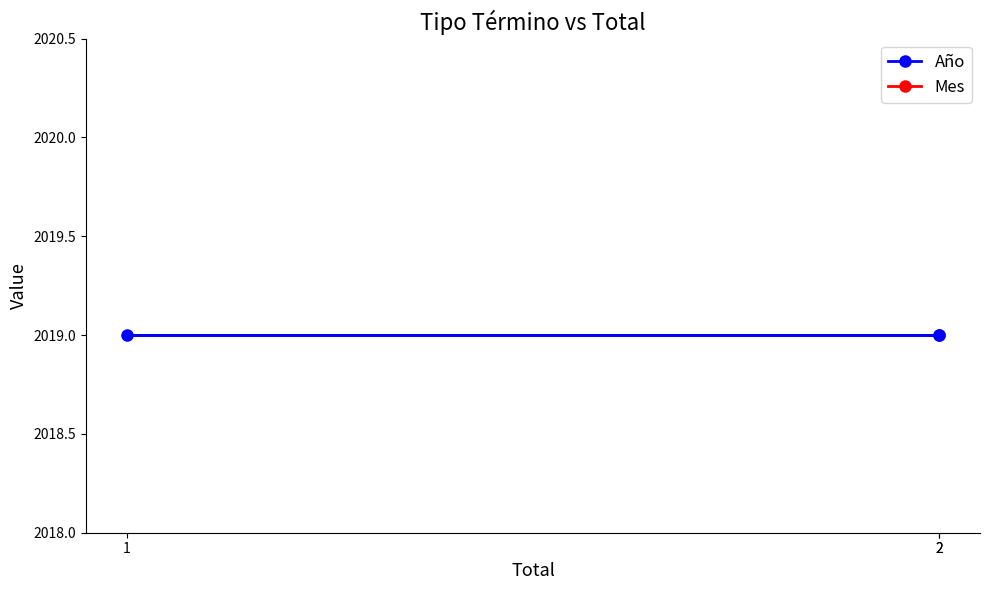

What is the smallest value displayed?

12